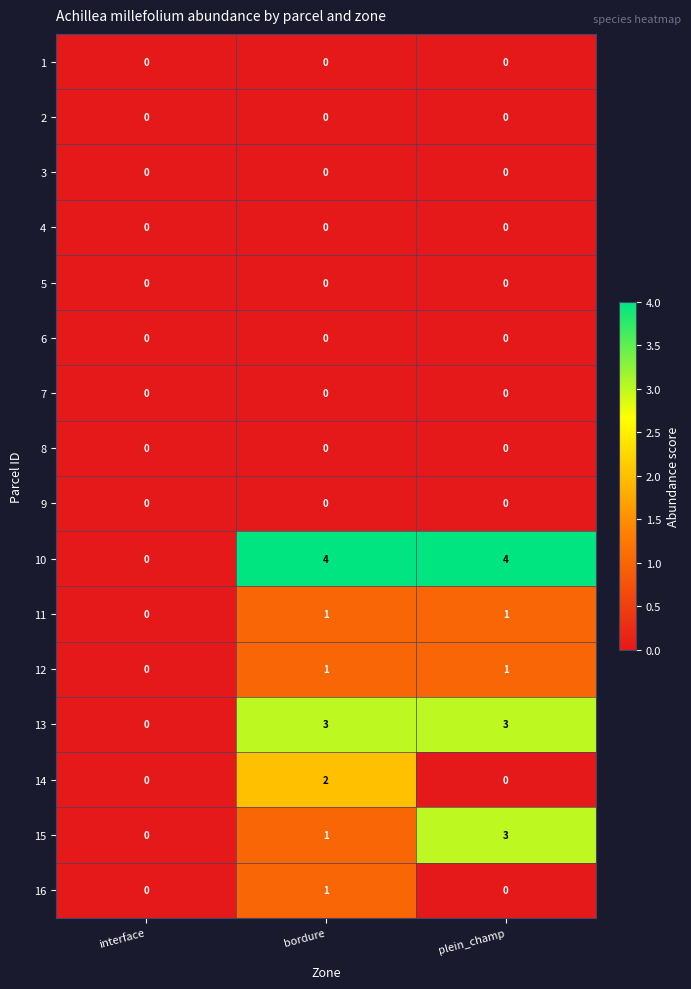

What is the difference between the 15 values at plein_champ and interface?

3